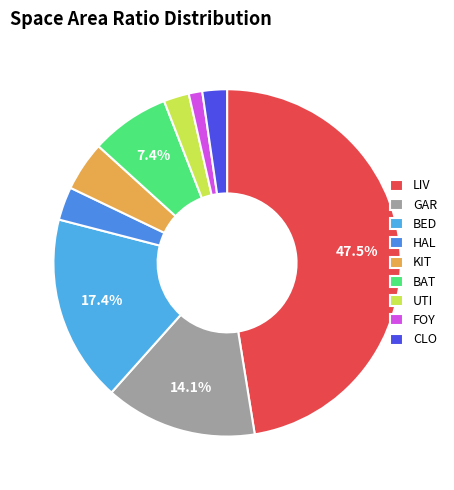

How many segments does this pie chart have?

9